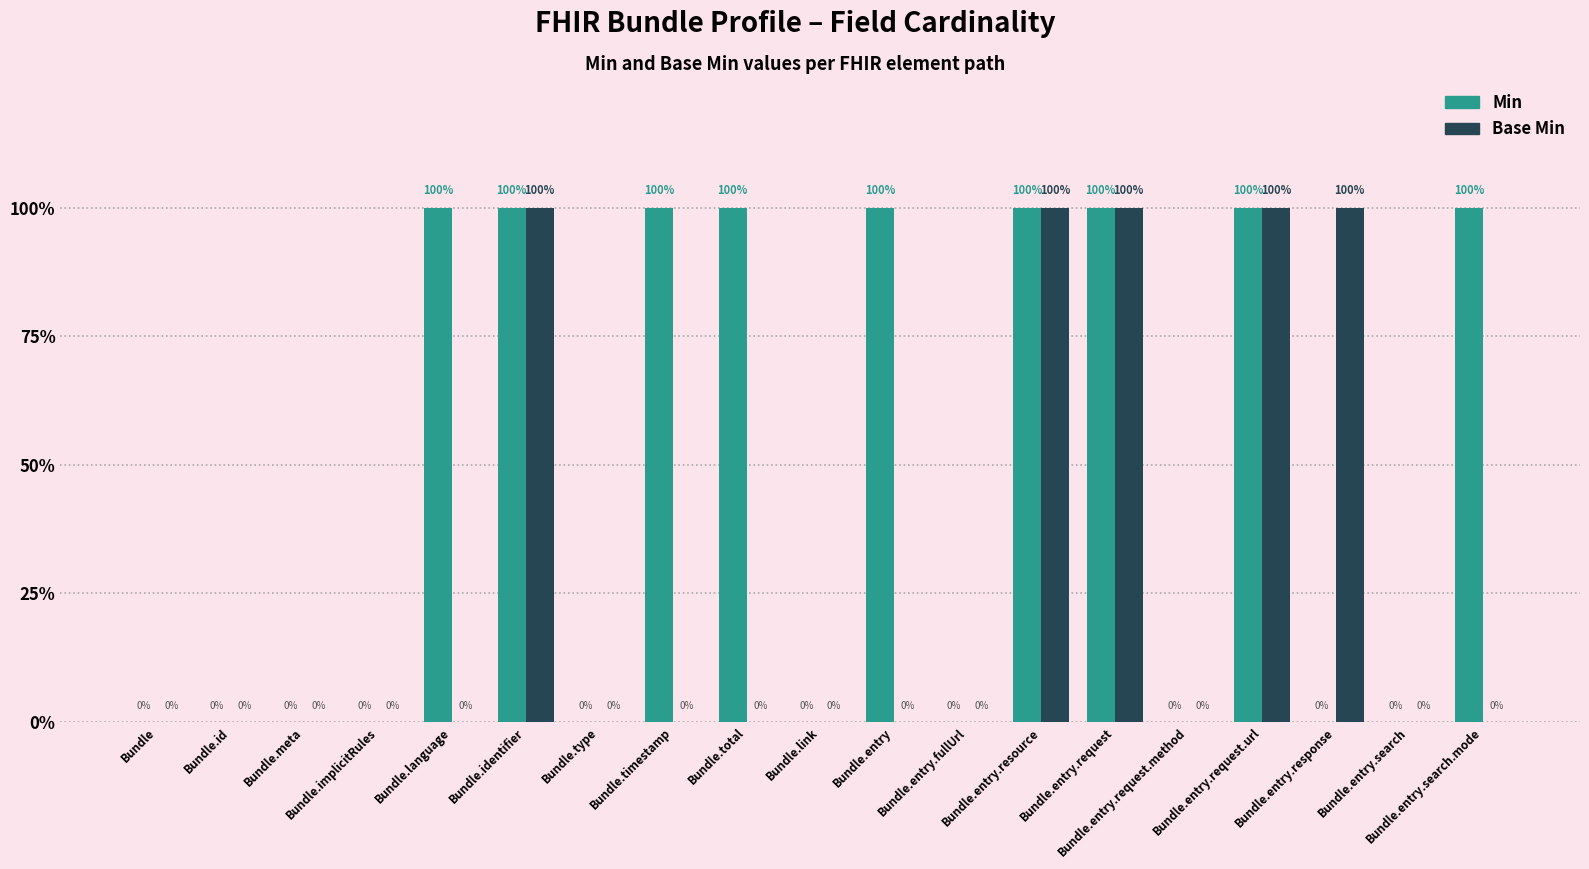

True or false: Min has a value of 0 at Bundle.meta.

True